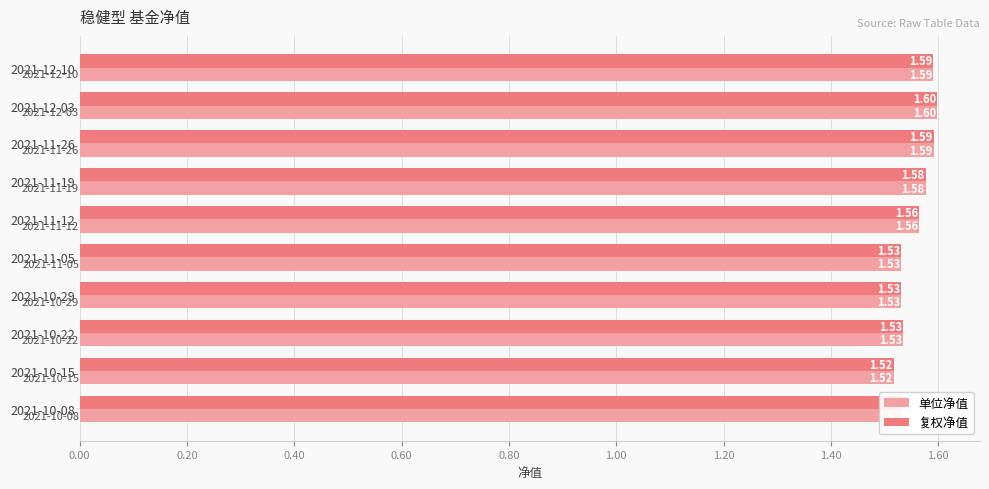

Is the value of 复权净值 at 2021-11-26 greater than the value of 单位净值 at 2021-10-08?

Yes